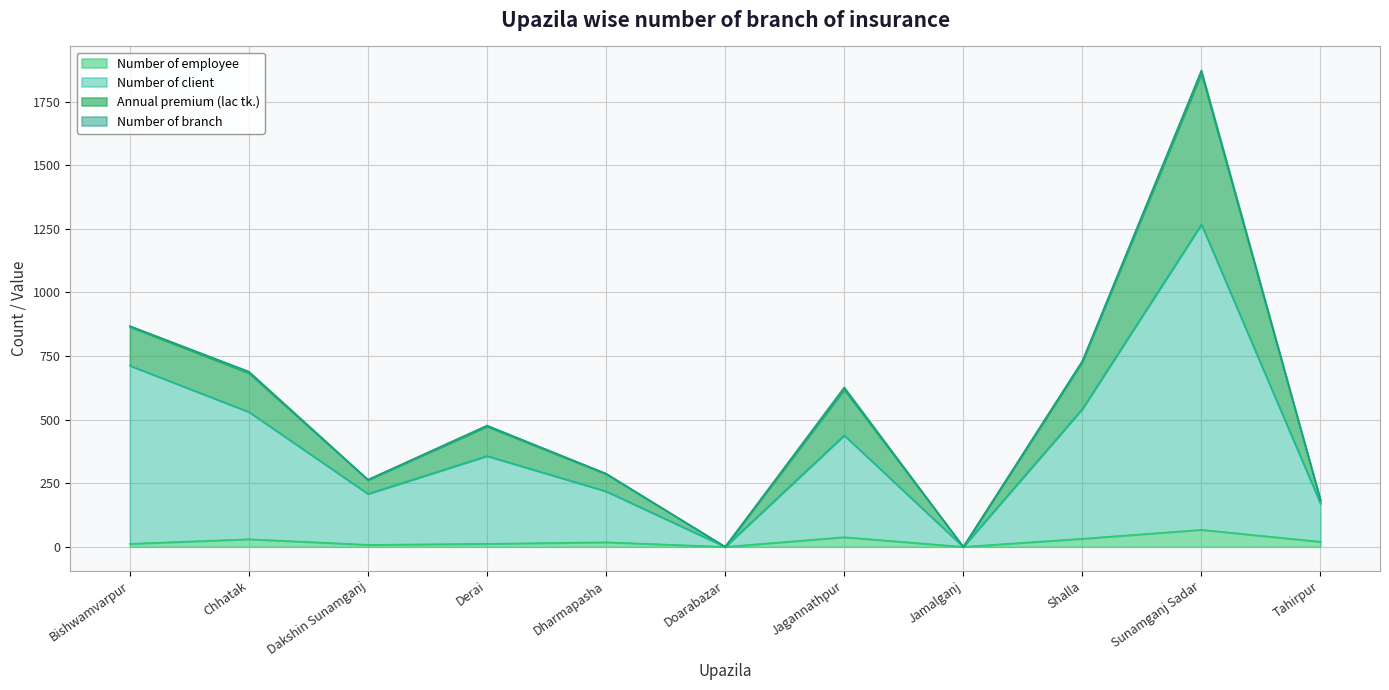

What is the difference between the maximum and second lowest values in the Number of employee series?

67